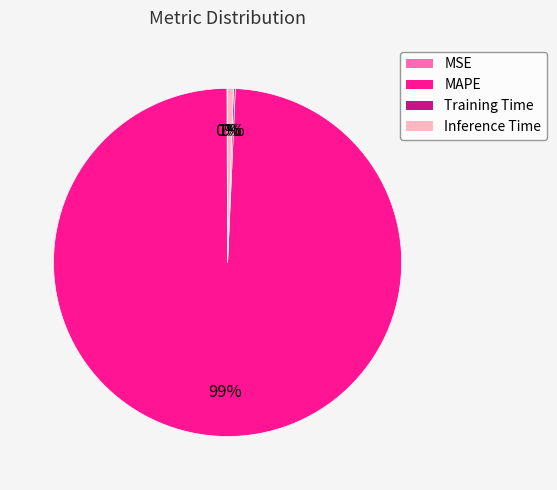

Combined, do MAPE and Inference Time account for over 50%?

Yes